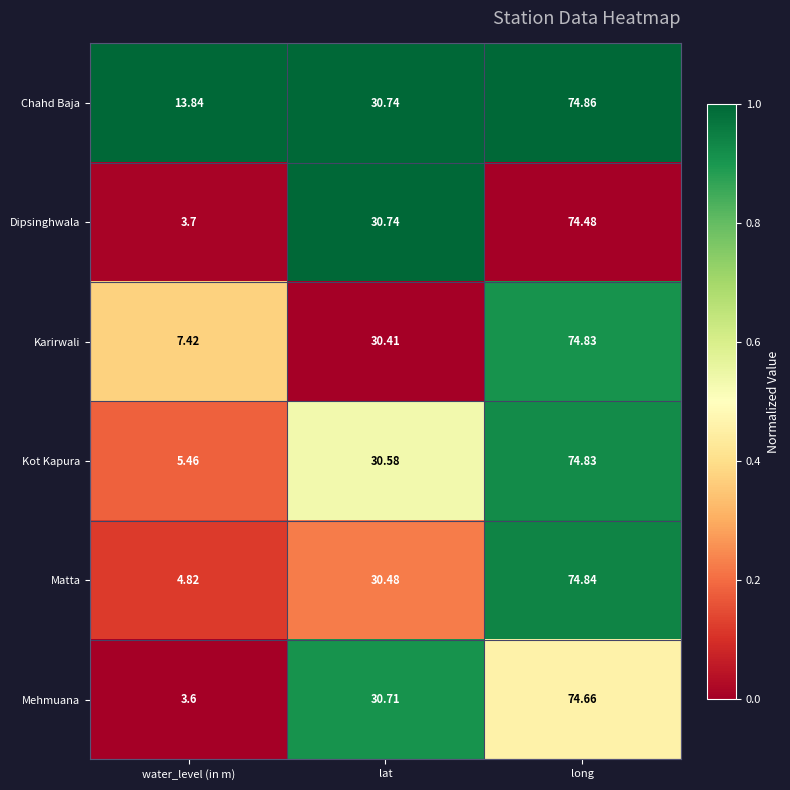

At which label is Karirwali closest to 41?

lat